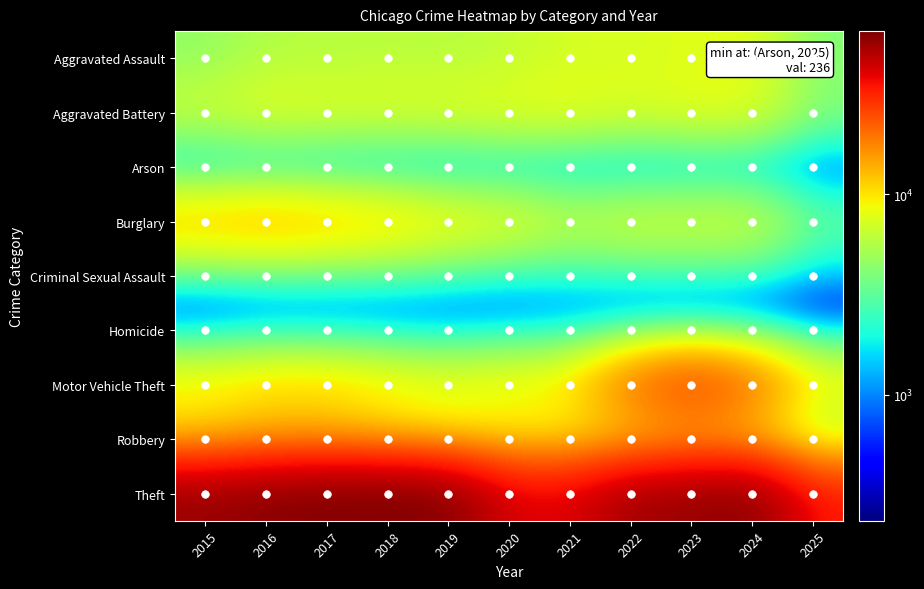

What is the smallest value displayed?

236